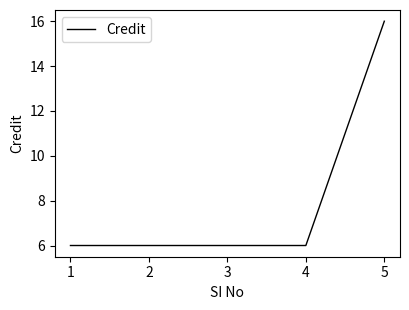

How many lines are shown in the chart?

1